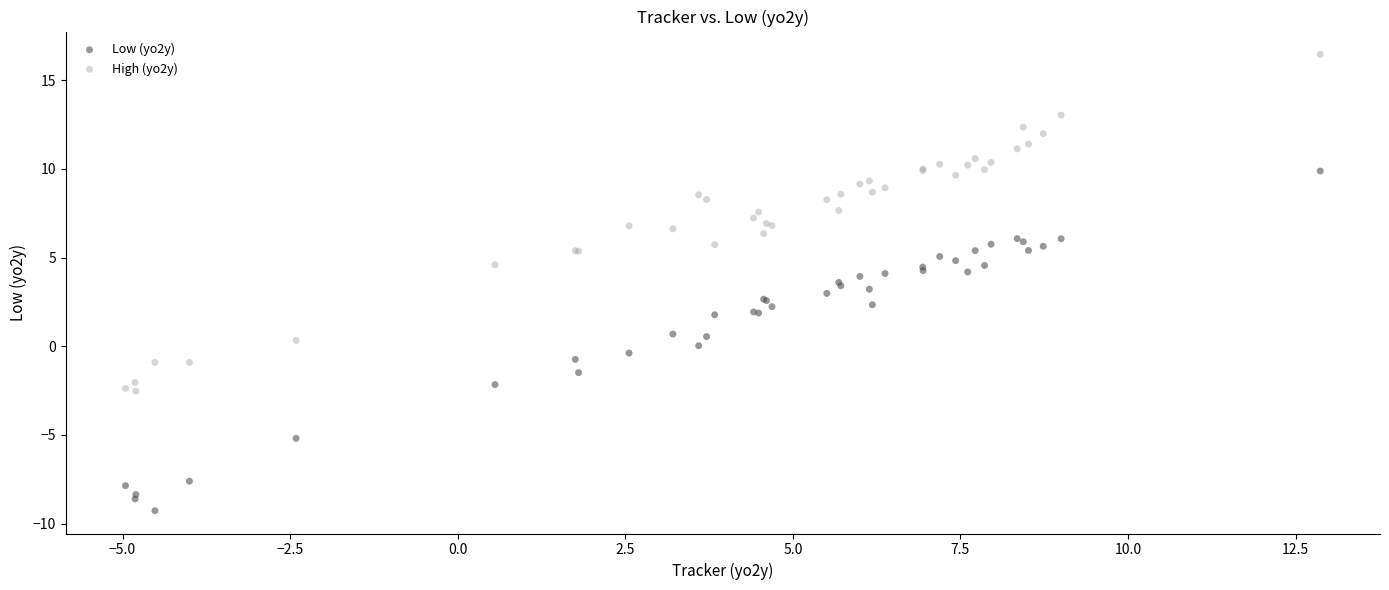

Which series reaches the minimum Y coordinate?

Low (yo2y)